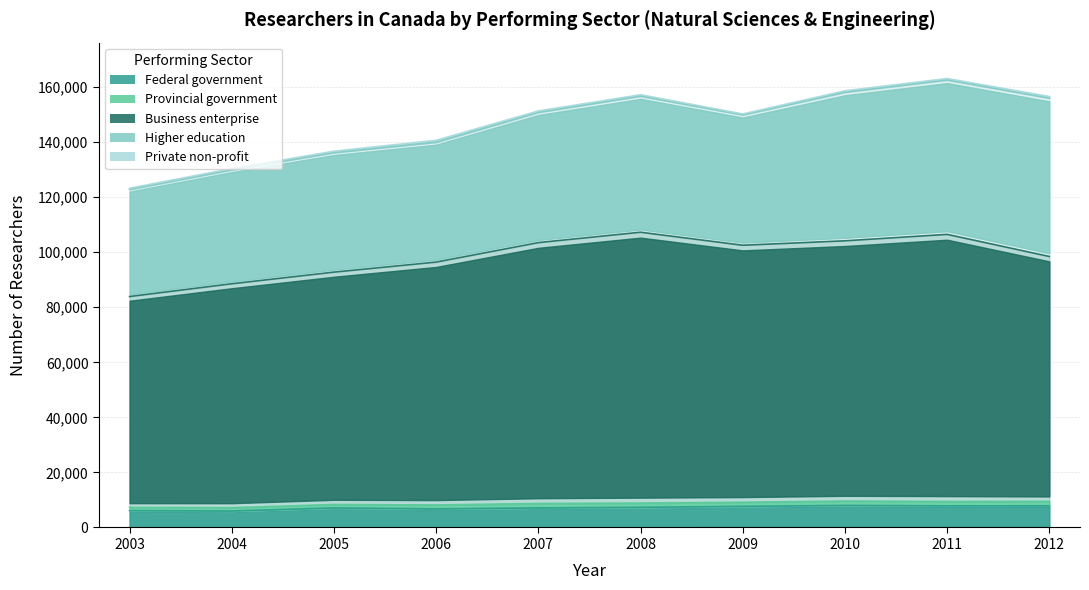

True or false: Private non-profit and Federal government intersect in this chart.

False